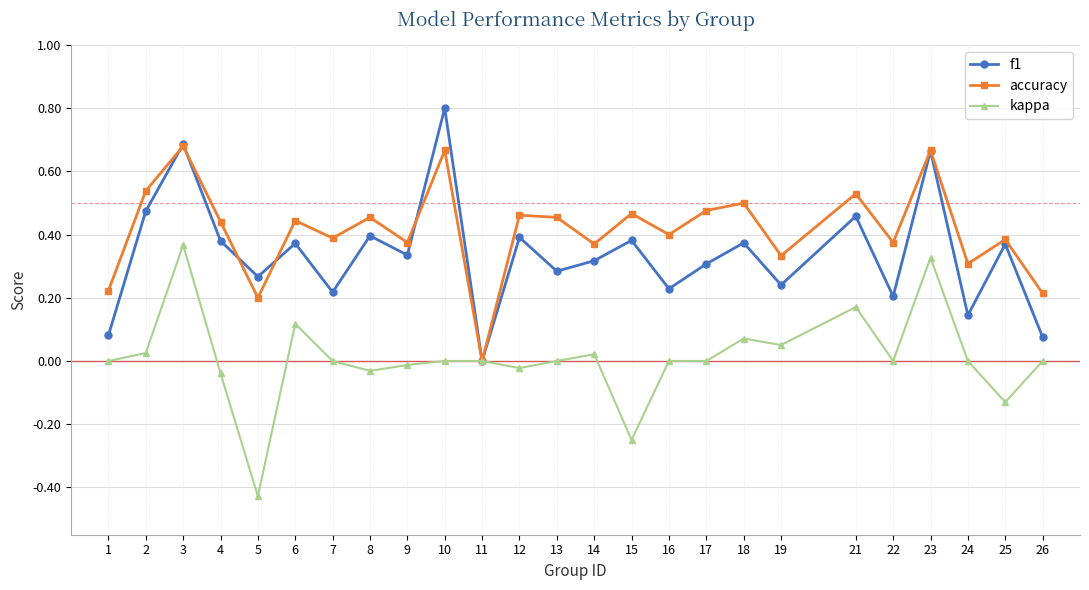

Between 12 and 22, which series saw the biggest shift?

f1